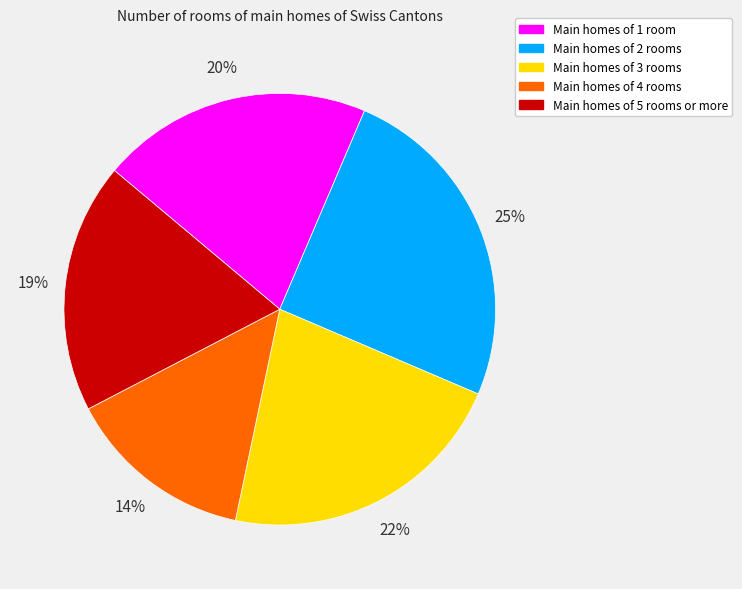

Which slice is the smallest?

Main homes of 4 rooms